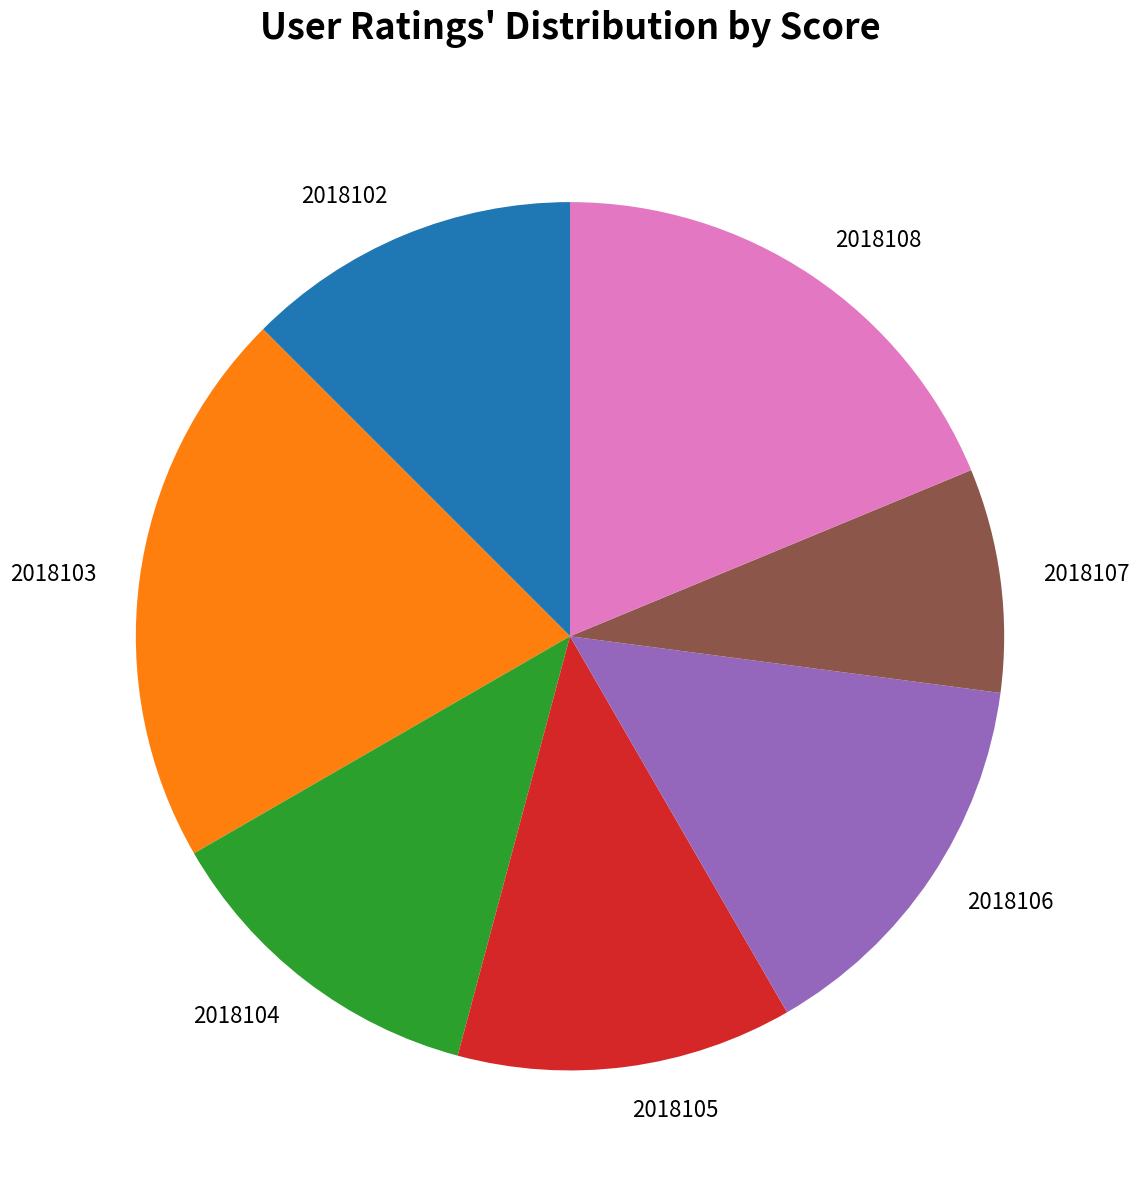

Which category has the biggest portion of the pie?

2018103